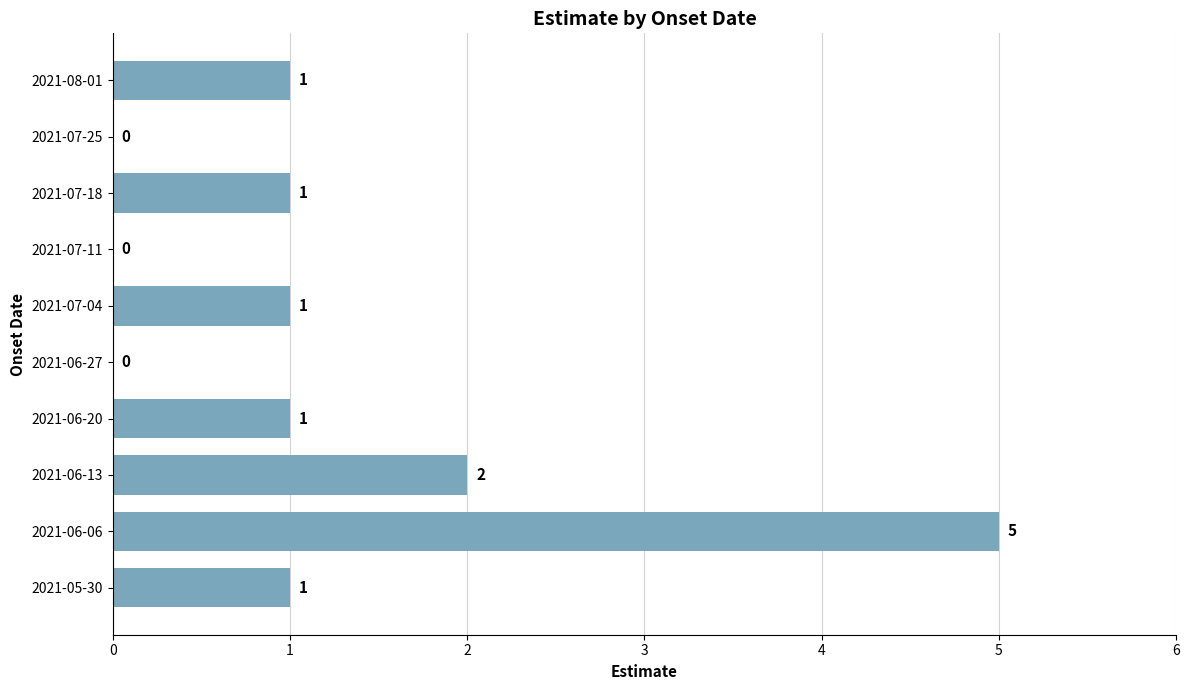

What is the sum of all values?

12